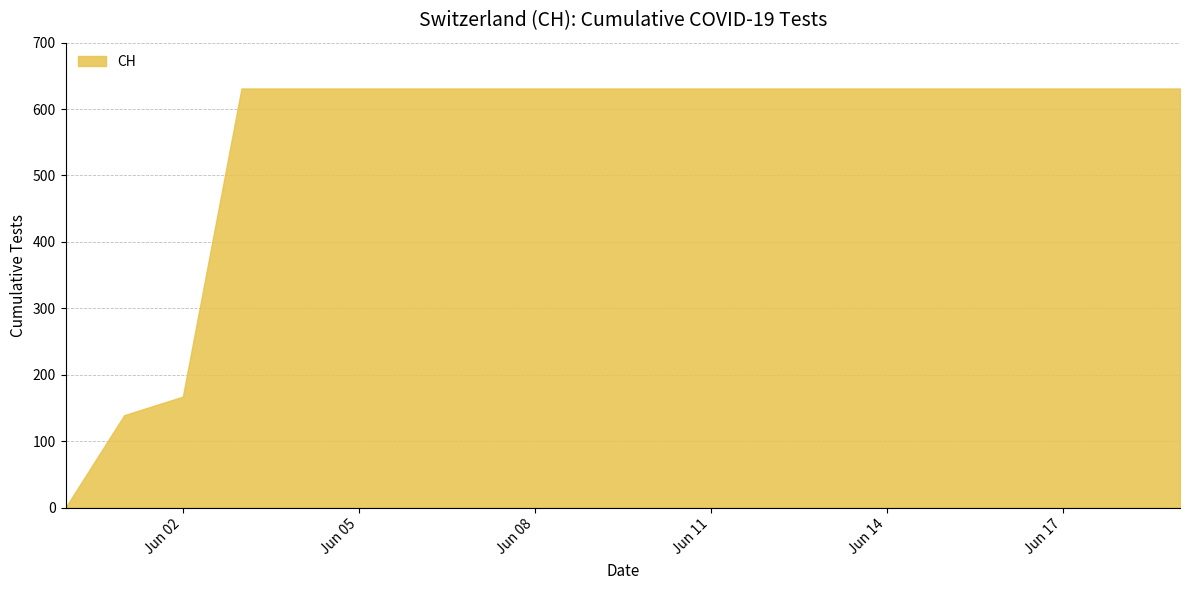

What is the maximum value shown in the chart?

631